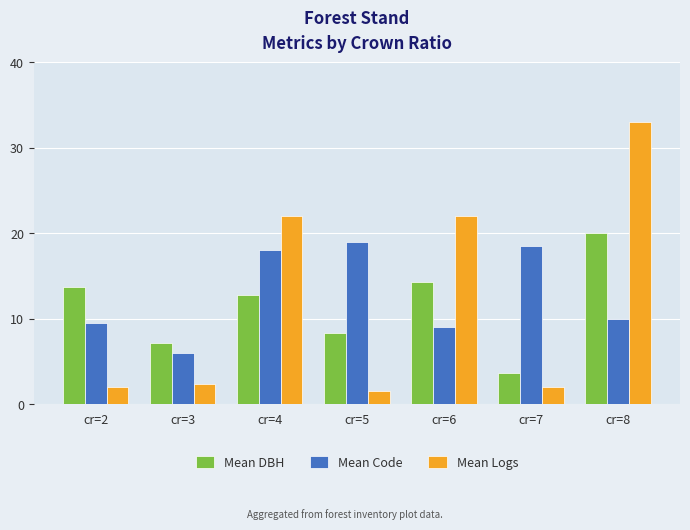

Read the Mean Code value at cr=4.

18.0